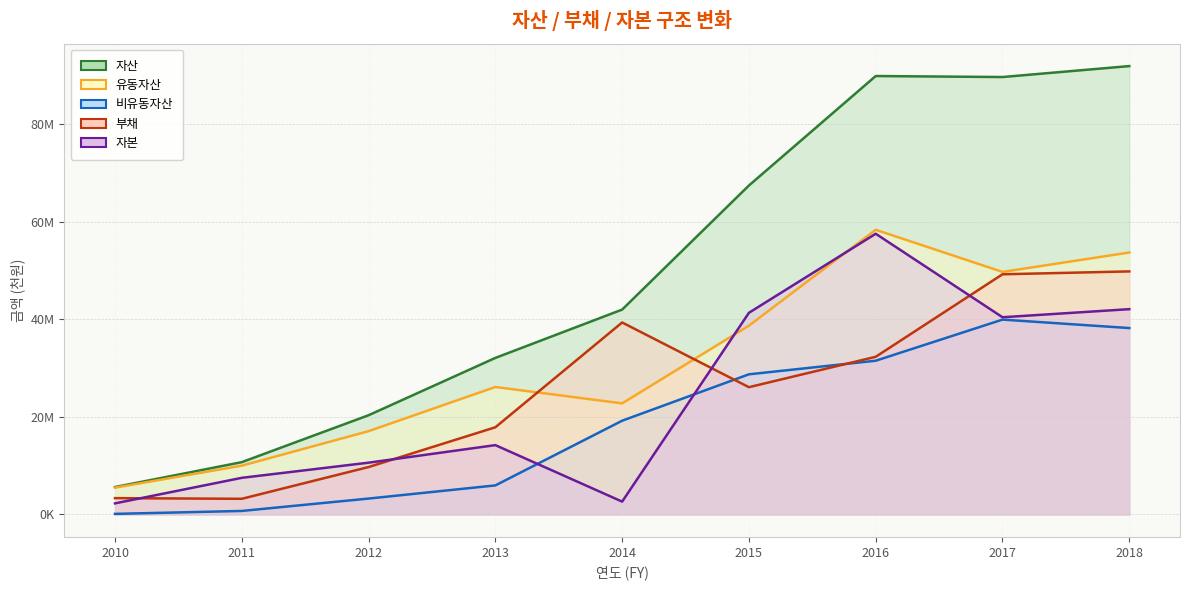

Rank the series at 2013 from lowest to highest value.

비유동자산, 자본, 부채, 유동자산, 자산